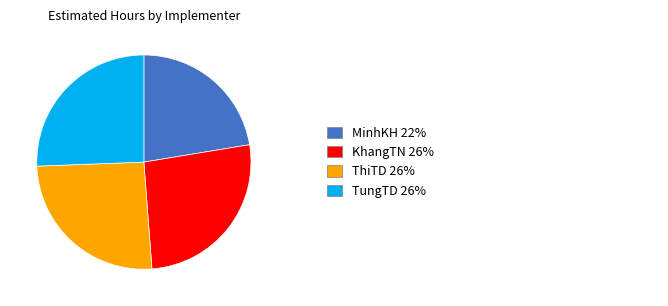

Is there a majority slice in this chart?

No